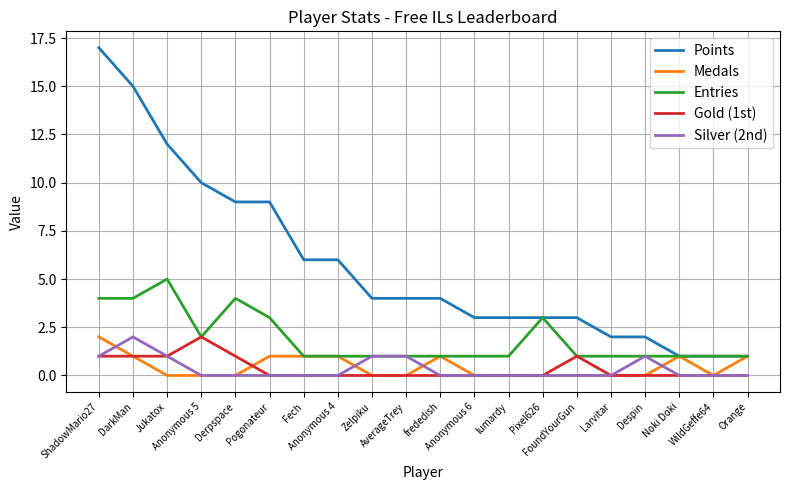

At which category is the sum across all series the highest?

ShadowMario27